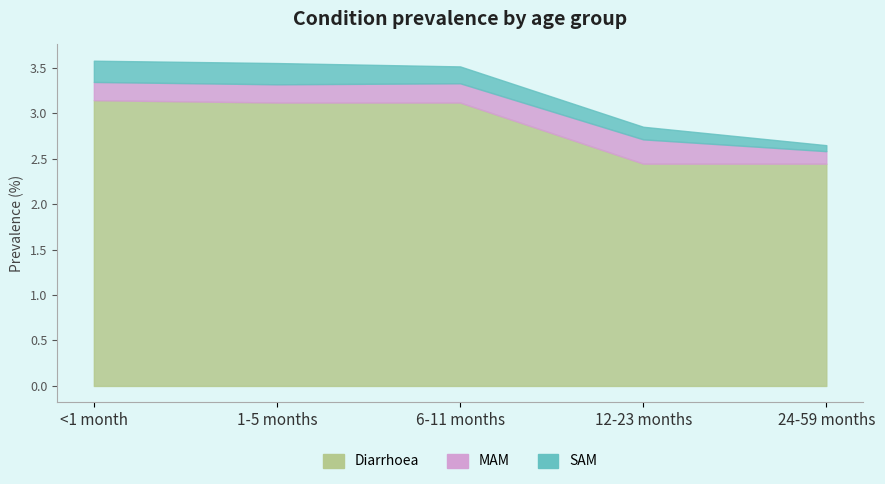

Where do MAM and SAM first cross each other?

1-5 months and 6-11 months